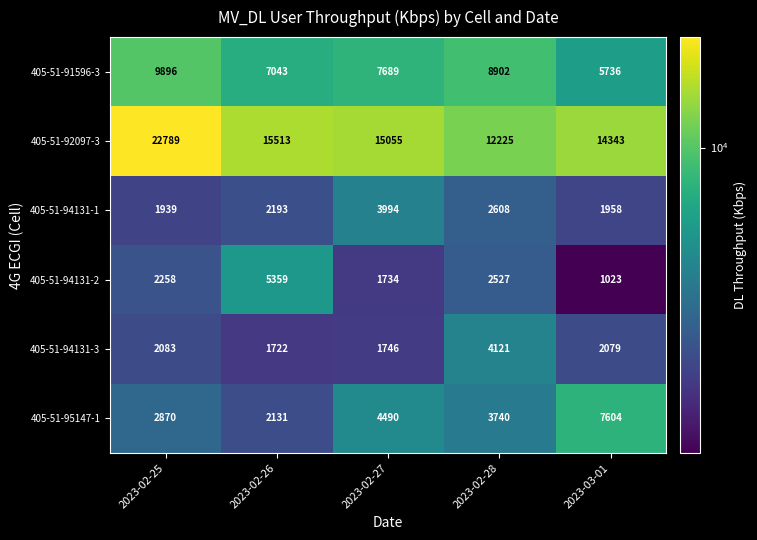

What is the difference between the maximum and minimum values in the 405-51-94131-2 series?

4336